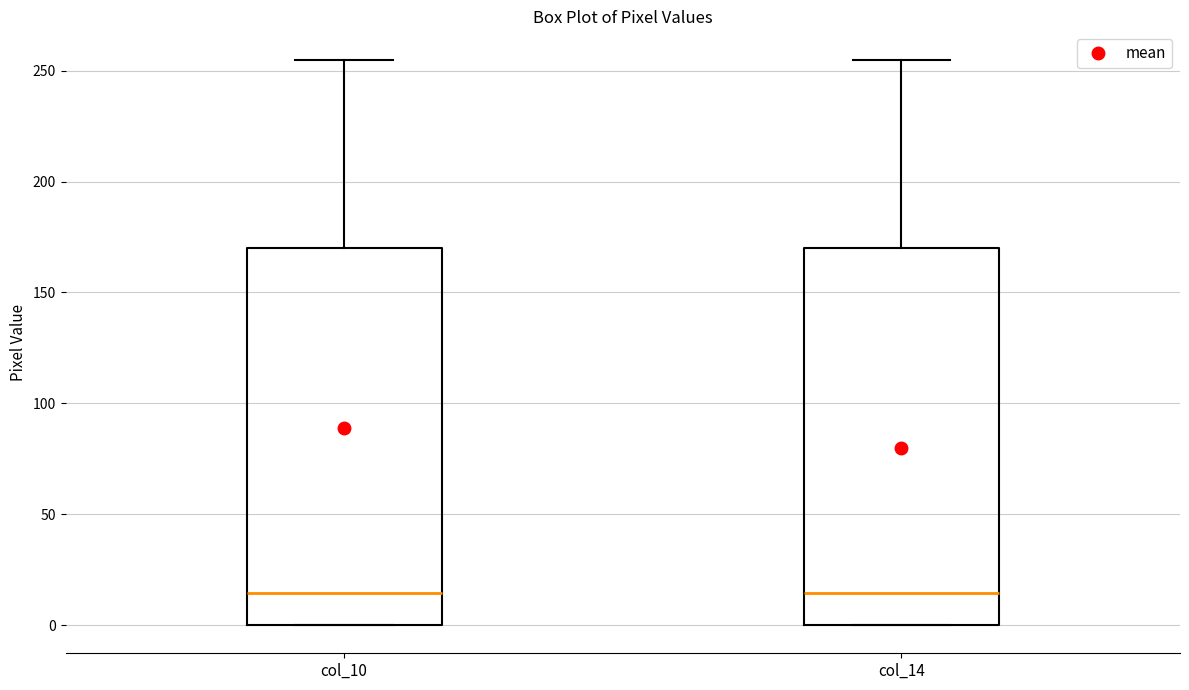

Reading left to right, read every box against the y-axis: the position of its median line, the range the box covers, and the ends of its whiskers. The values are not printed on the chart, so give them approximately, as read against the axis.

col_10: median 15, box 0 to 170, whiskers 0 to 255
col_14: median 15, box 0 to 170, whiskers 0 to 255